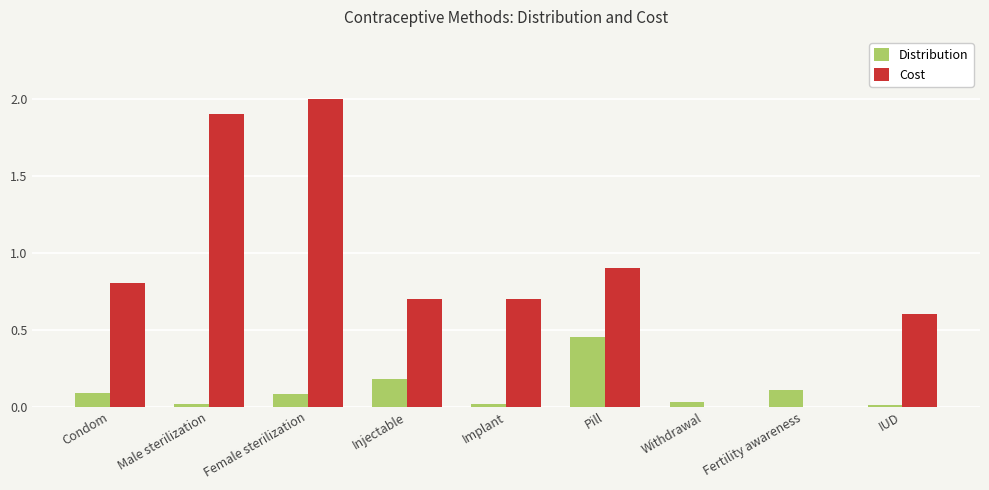

What is the maximum value shown in the chart?

2.0